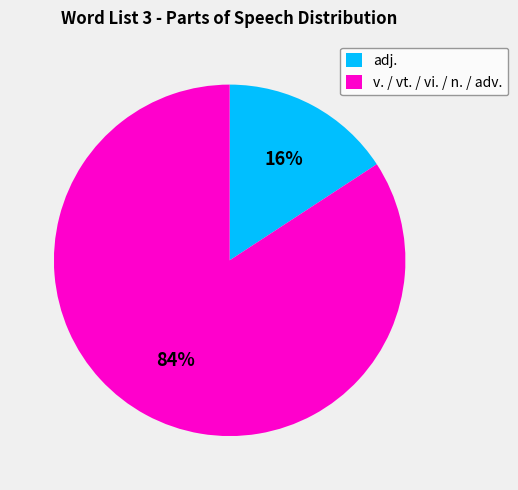

Does adj. represent more than half of the total?

No